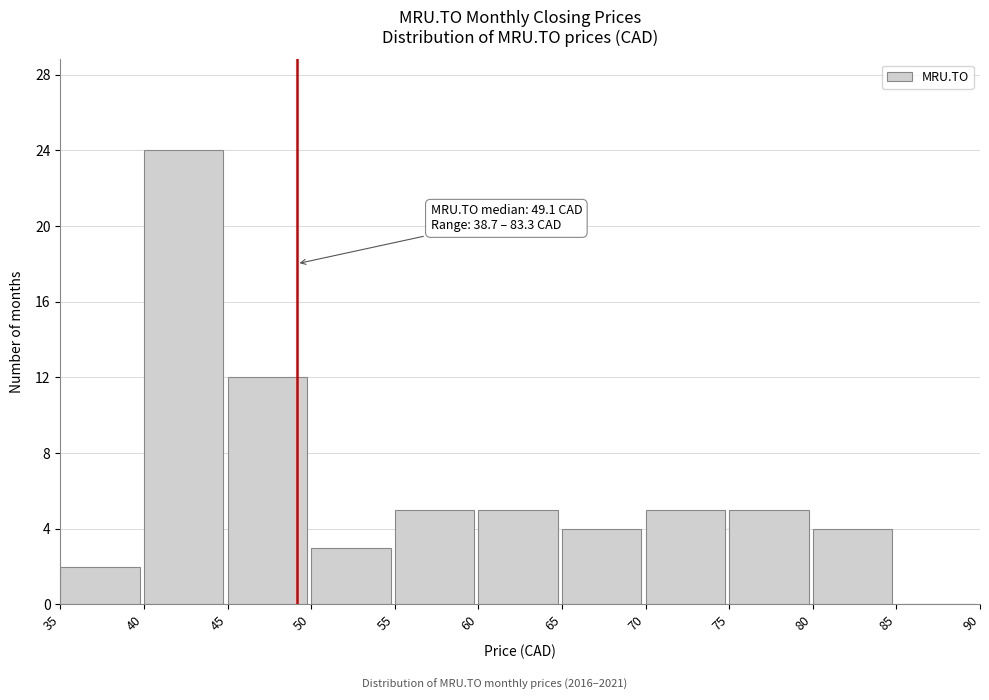

Over which range of the x-axis is the bar tallest?

40 to 45